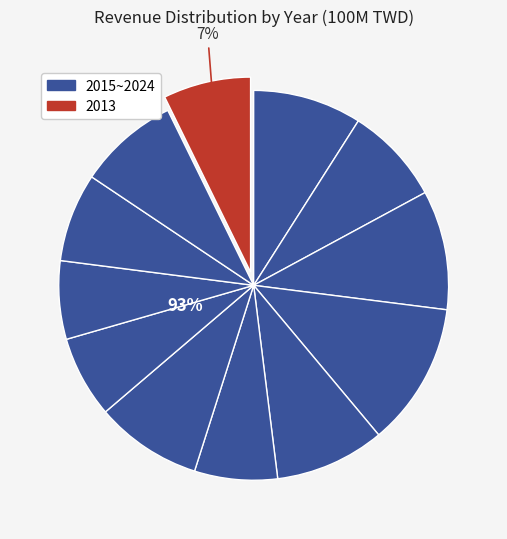

To the nearest percent, what percentage of the pie is 2021?

12%